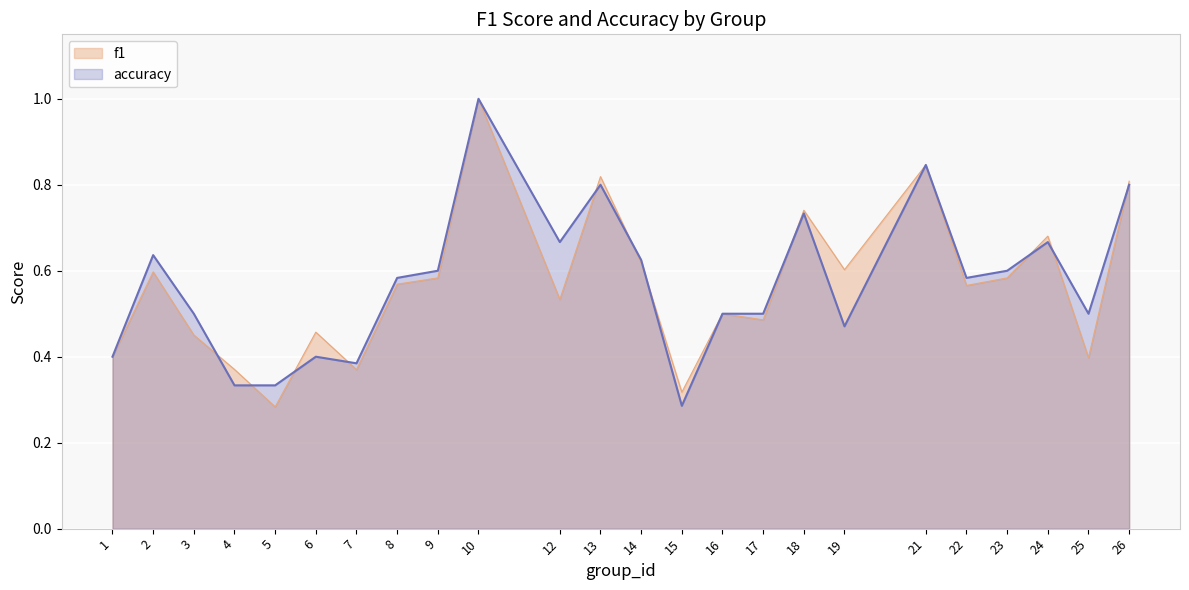

At how many categories does at least one series exceed 0?

24